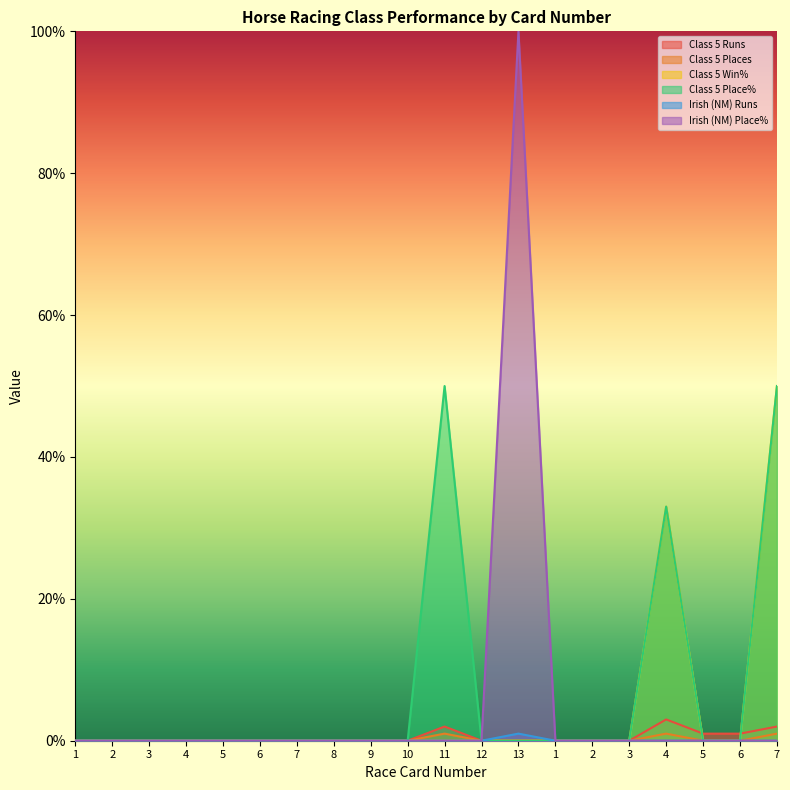

The Irish (NM) Runs series shows 0 at 7. True or false?

False